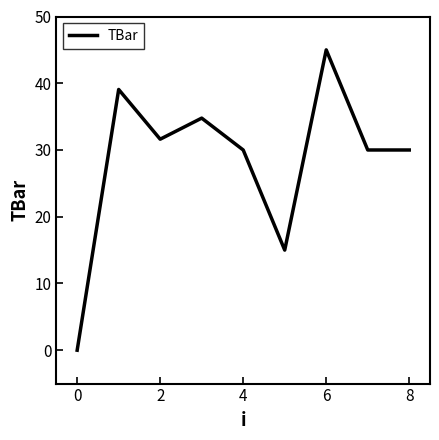

What is the difference between the maximum and minimum values?

45.0